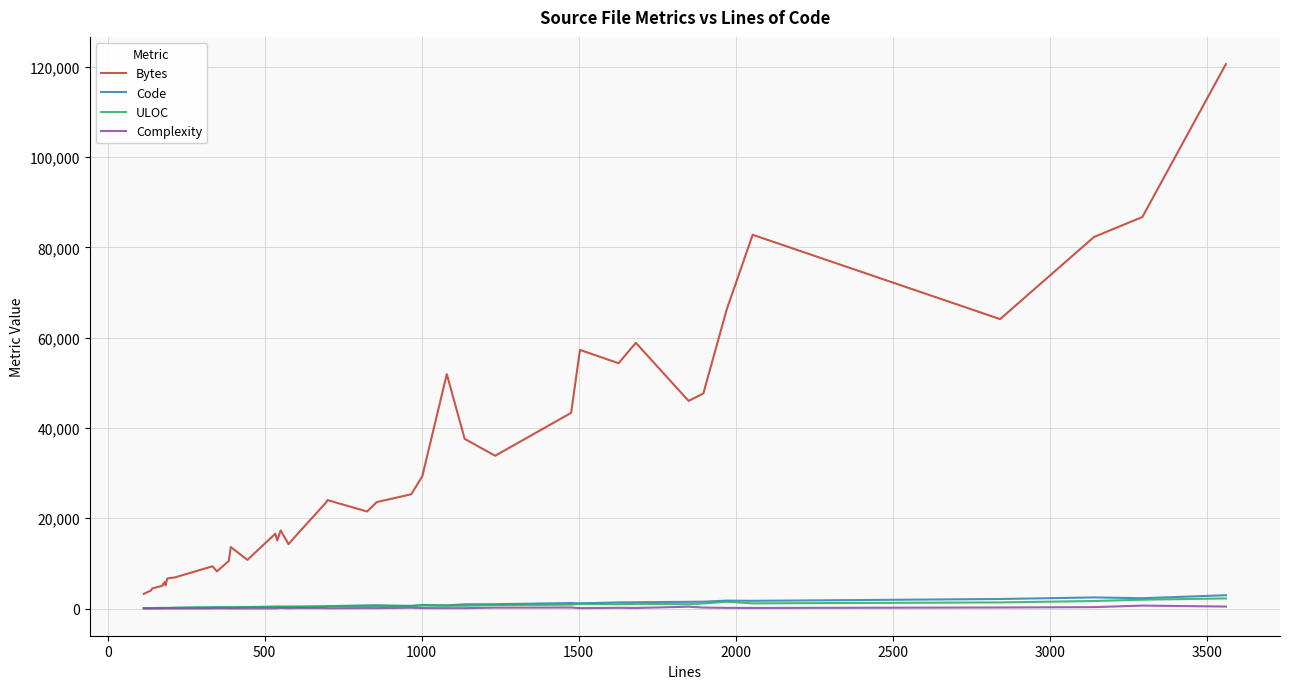

Which series has the largest total across all categories?

Bytes